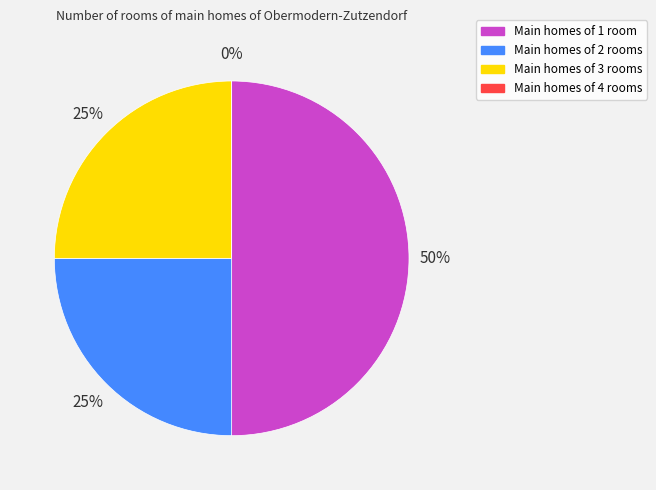

Is the sum of Line_2 and Line_3 greater than half?

No